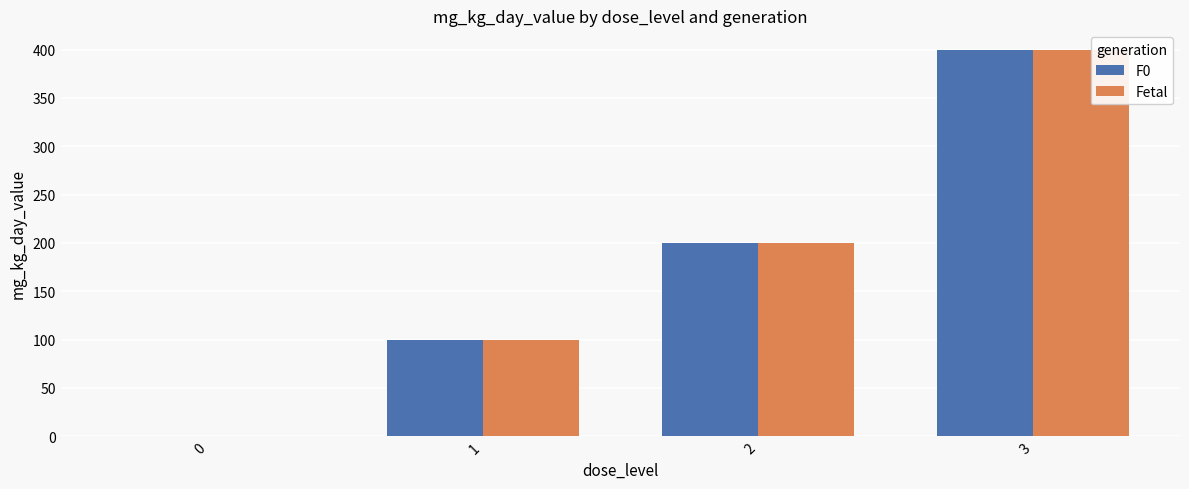

Reading left to right, what are all the values shown in this chart?

F0: 0=0	1=100	2=200	3=400
Fetal: 0=0	1=100	2=200	3=400